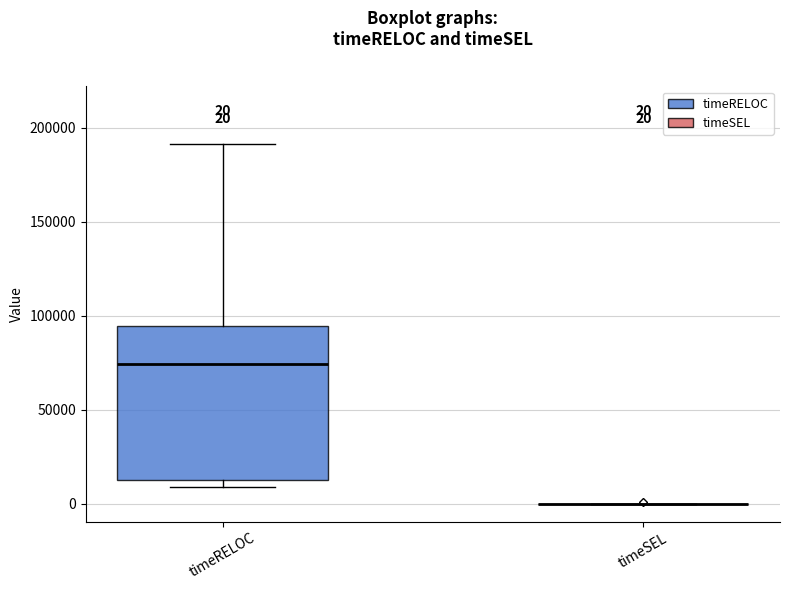

Which box is the tallest, from its lower edge to its upper edge?

timeRELOC